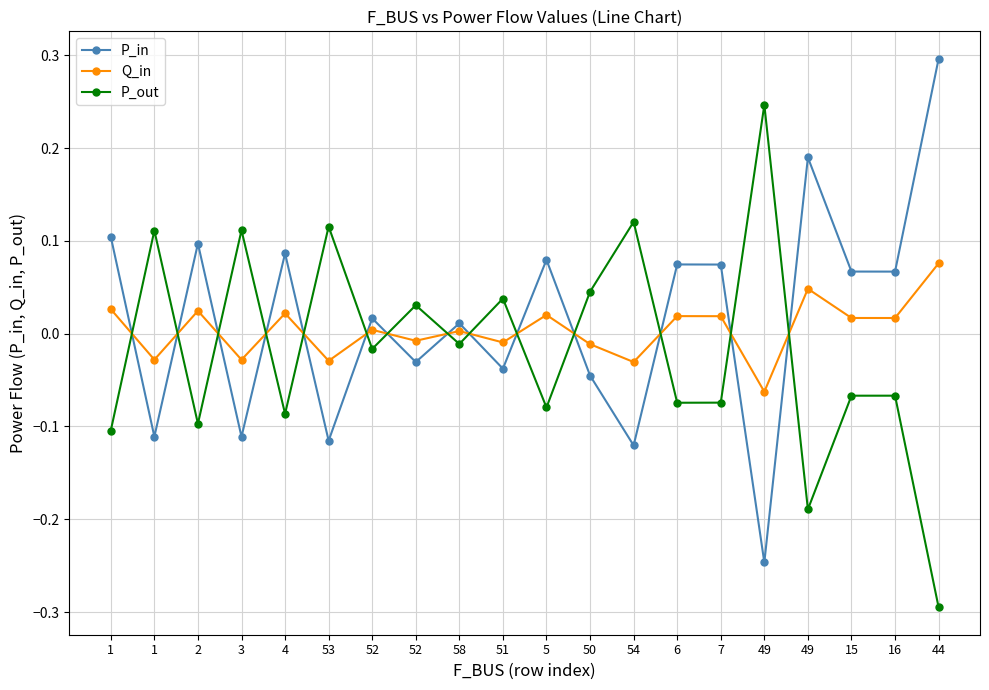

What are all the series names shown in the legend?

P_in, Q_in, P_out